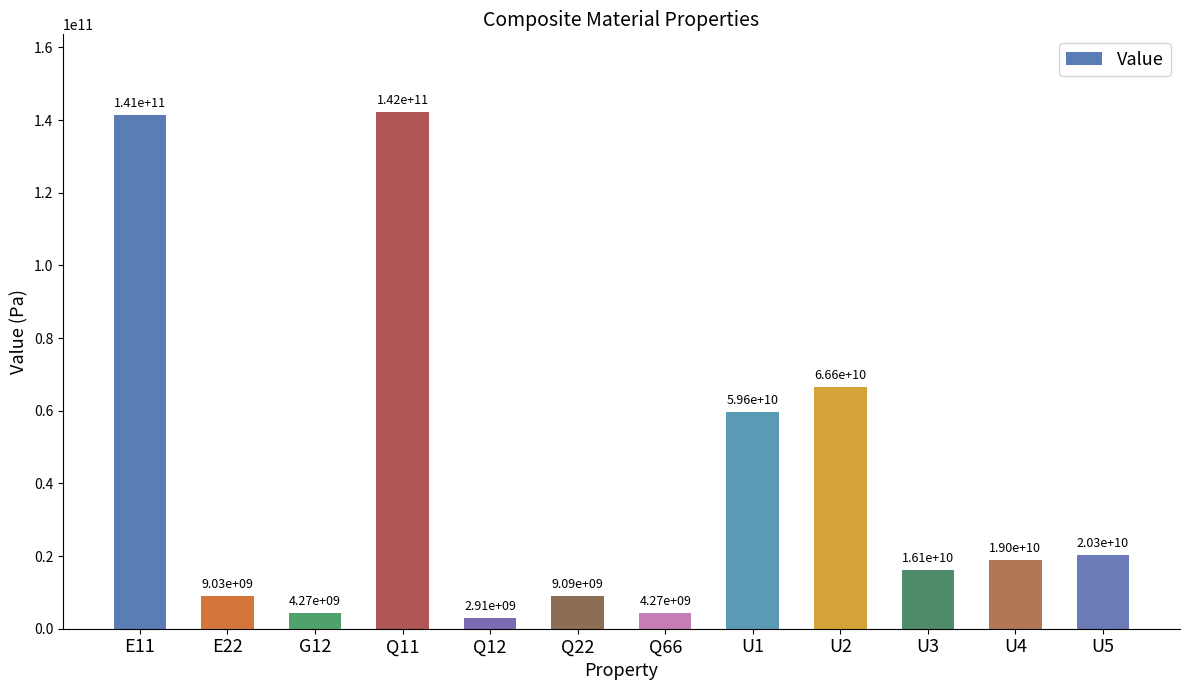

What is the difference between the values at Q22 and E22?

59491932.5